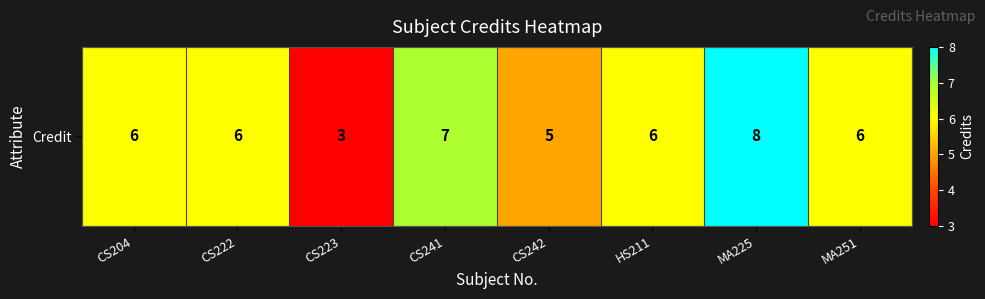

What is the smallest value displayed?

3